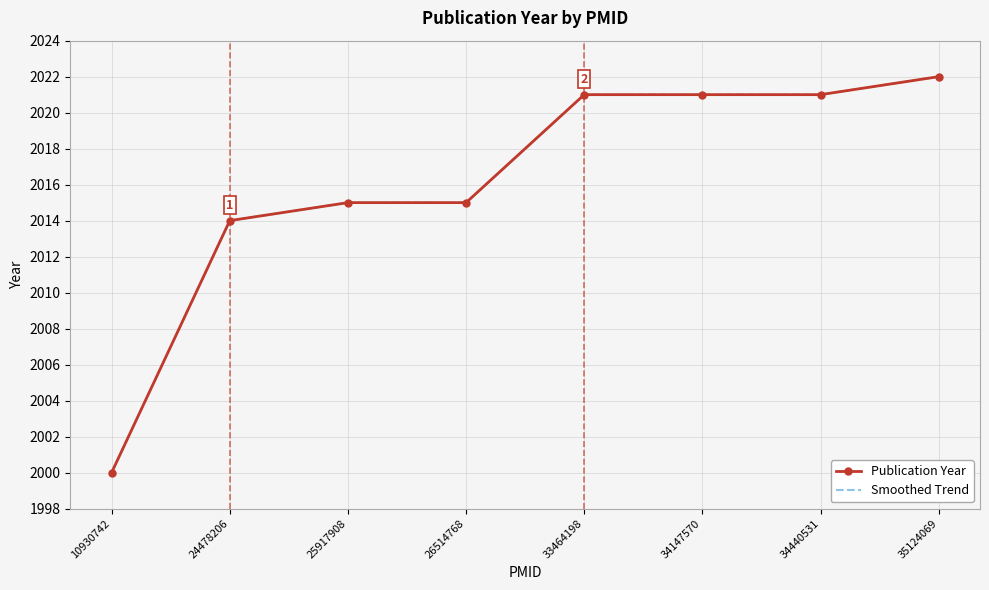

Rank the series by their maximum value, from lowest to highest.

Publication Year, Smoothed Trend